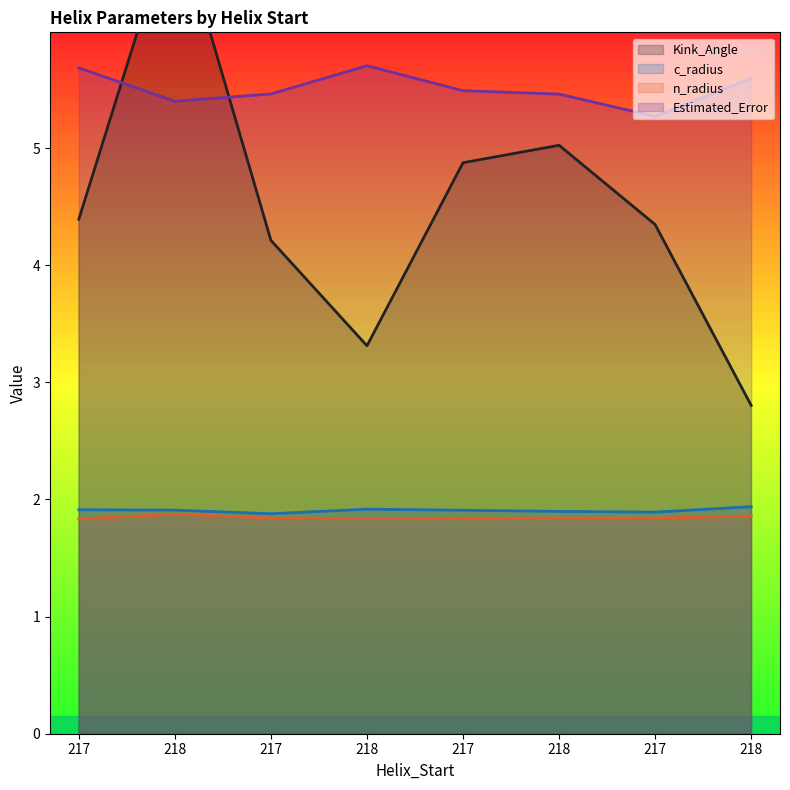

Which series has the largest total across all categories?

Estimated_Error